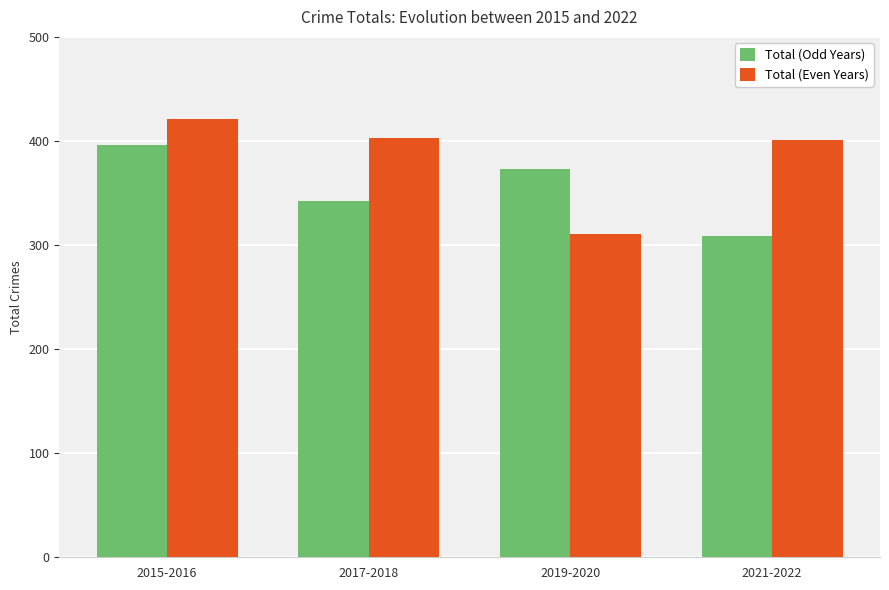

Reading left to right, what are all the values shown in this chart?

Total (Odd Years): 2015-2016=396	2017-2018=342	2019-2020=373	2021-2022=309
Total (Even Years): 2015-2016=421	2017-2018=403	2019-2020=311	2021-2022=401